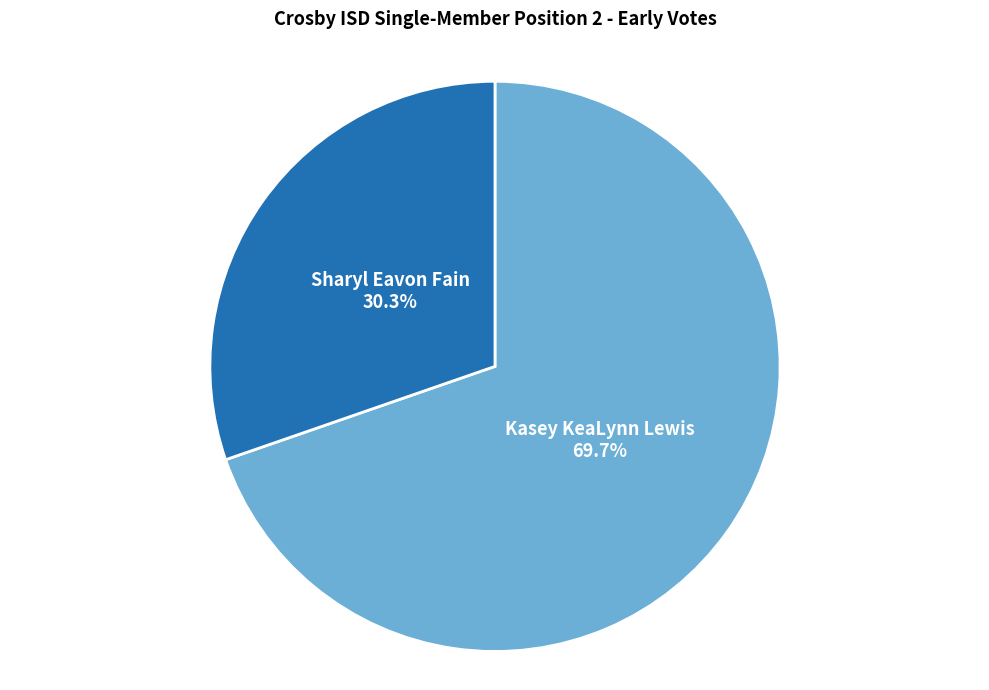

To the nearest percent, what is the combined percentage of Kasey KeaLynn Lewis and Sharyl Eavon Fain?

100%